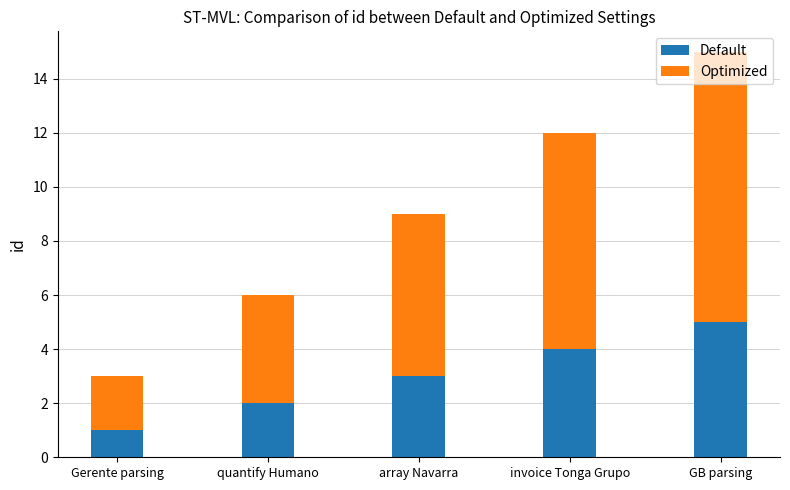

At which category is the sum across all series the highest?

GB parsing